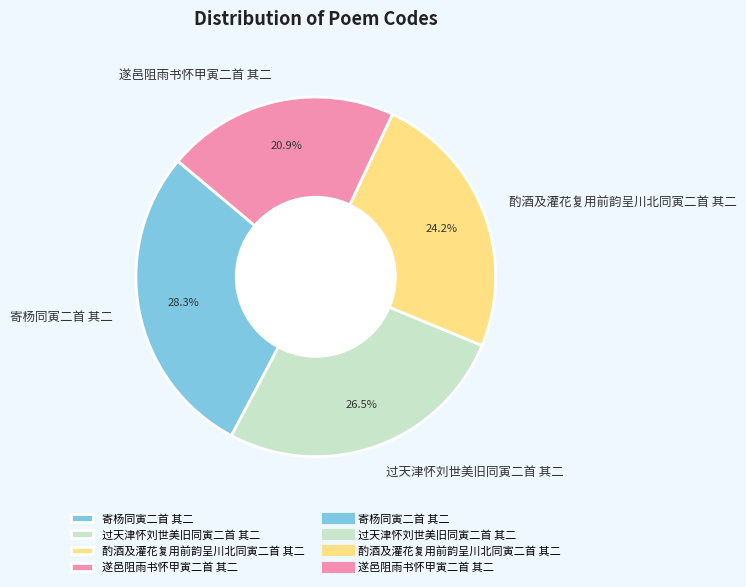

Does any single category account for the majority?

No